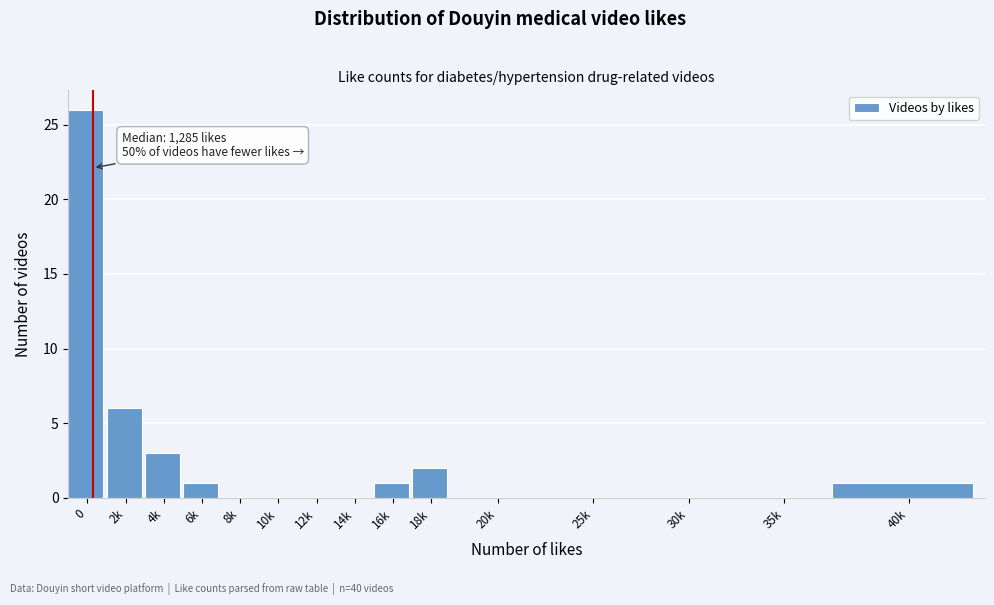

Reading left to right, list all the values displayed in this chart.

0=26	2k=6	4k=3	6k=1	8k=0	10k=0	12k=0	14k=0	16k=1	18k=2	20k=0	25k=0	30k=0	35k=0	40k=1